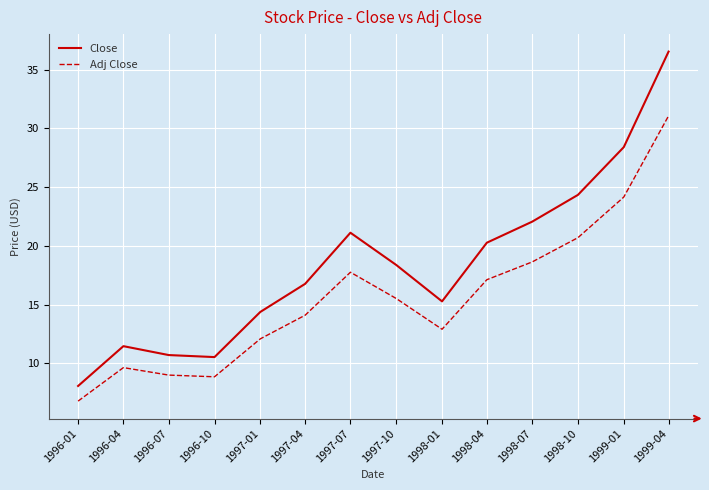

Reading left to right, extract all data points from this chart.

Close: 1996-01=8.1	1996-04=11.5	1996-07=10.7	1996-10=10.5	1997-01=14.4	1997-04=16.8	1997-07=21.1	1997-10=18.4	1998-01=15.3	1998-04=20.3	1998-07=22.1	1998-10=24.3	1999-01=28.4	1999-04=36.5
Adj Close: 1996-01=6.8	1996-04=9.6	1996-07=9.0	1996-10=8.9	1997-01=12.1	1997-04=14.1	1997-07=17.8	1997-10=15.5	1998-01=12.9	1998-04=17.1	1998-07=18.6	1998-10=20.7	1999-01=24.2	1999-04=31.1